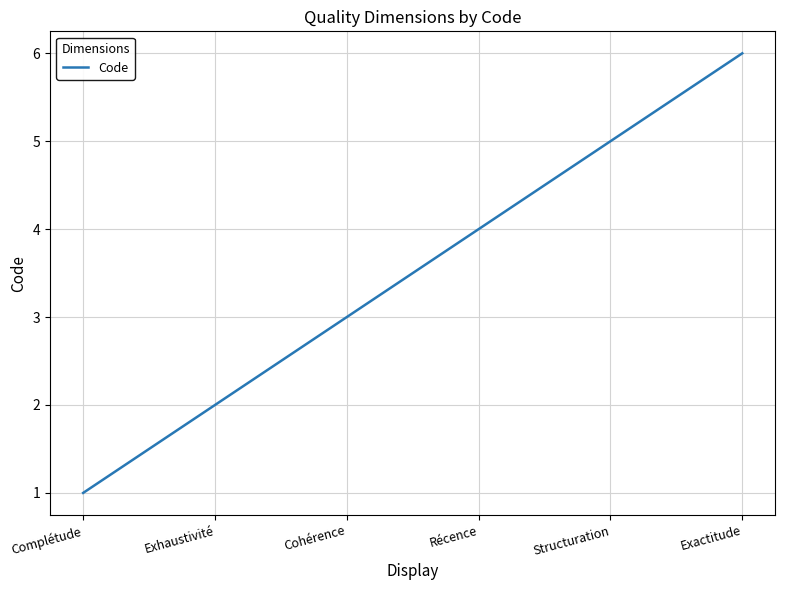

What is the change in value from Exhaustivité to Cohérence?

+1